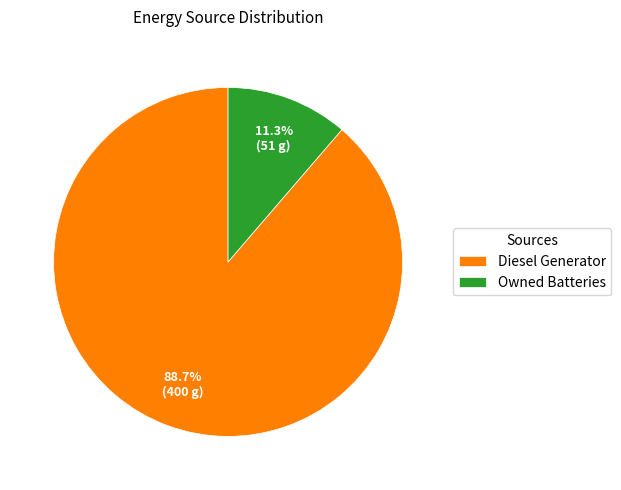

What percentage is the Owned Batteries slice, to the nearest percent?

11%